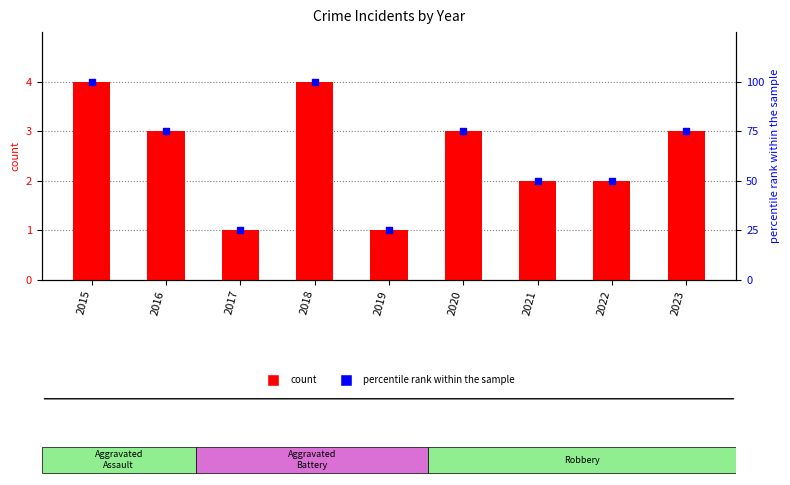

At how many categories does at least one series exceed 61?

5